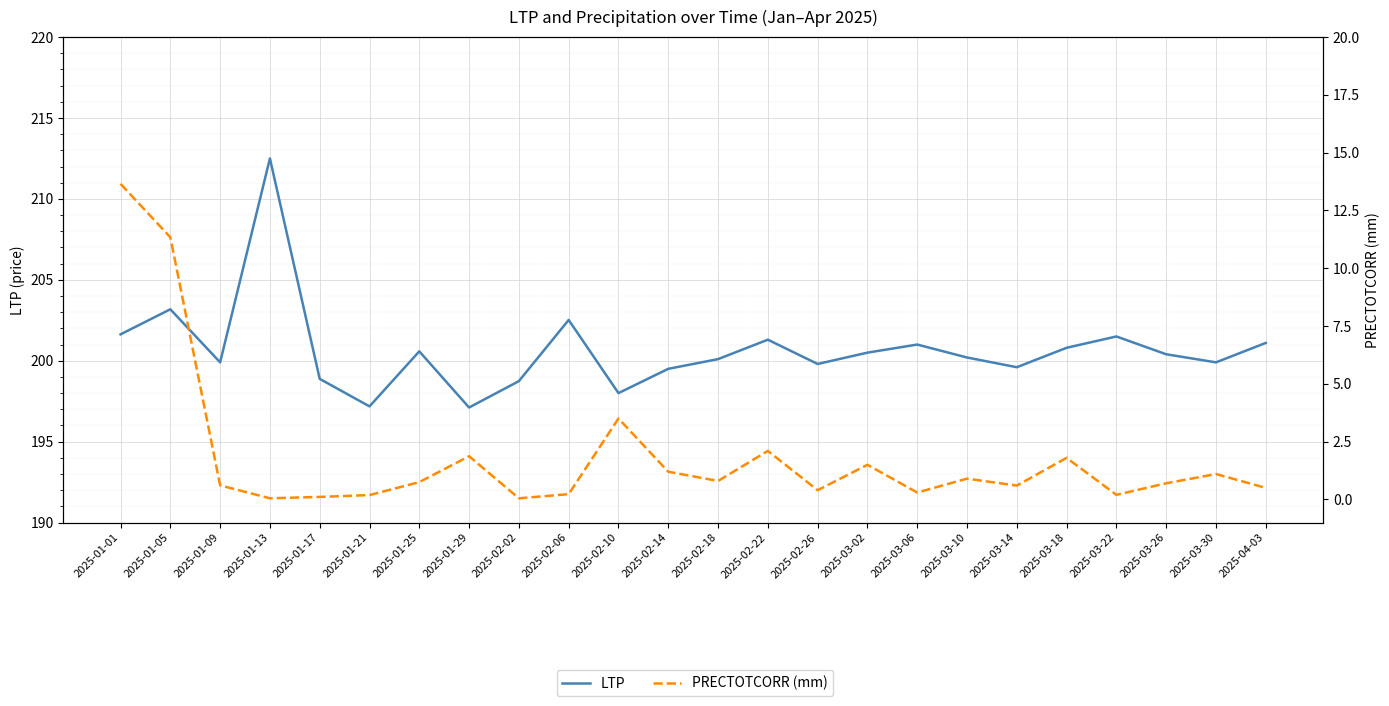

Reading right to left, list all the values displayed in this chart.

LTP: 201.1	199.9	200.4	201.5	200.8	199.6	200.2	201.0	200.5	199.8	201.3	200.1	199.5	198.0	202.5	198.7	197.1	200.6	197.2	198.9	212.5	199.9	203.2	201.6
PRECTOTCORR (mm): 0.5	1.1	0.7	0.2	1.8	0.6	0.9	0.3	1.5	0.4	2.1	0.8	1.2	3.5	0.2	0.1	1.9	0.8	0.2	0.1	0.1	0.6	11.3	13.7